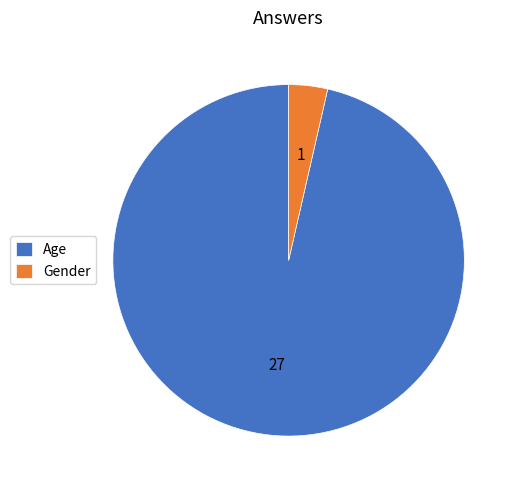

How many slices are in this pie chart?

2